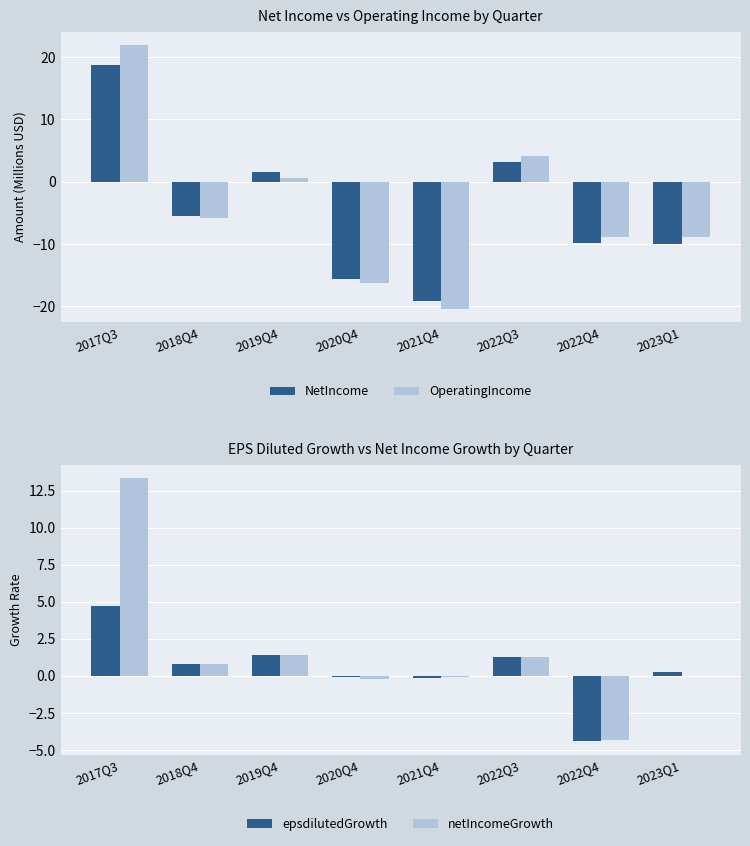

List the series in order of their peak value, lowest first.

epsdilutedGrowth, netIncomeGrowth, NetIncome, OperatingIncome